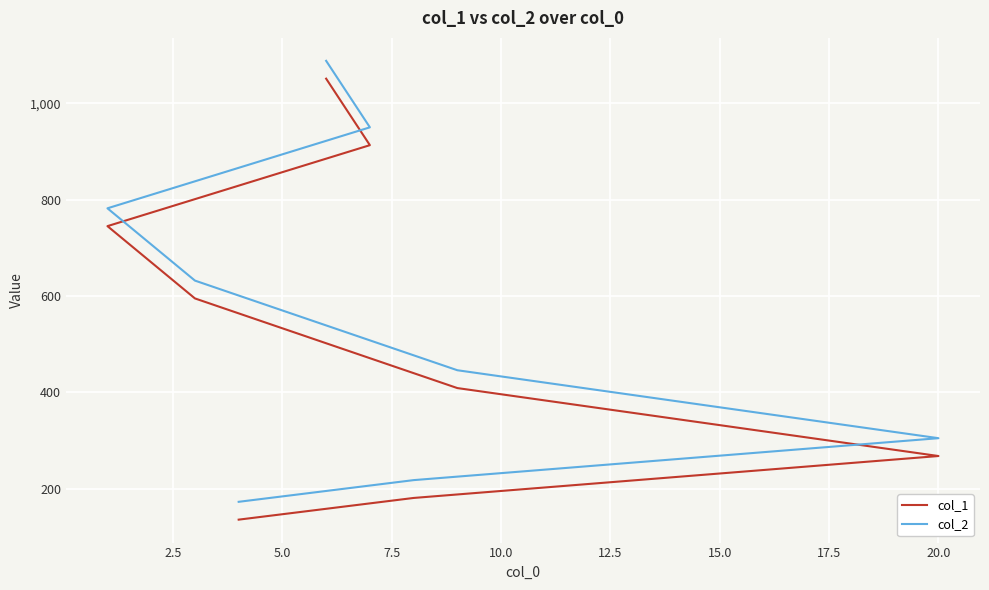

What is the value of the col_2 point at the 2nd from the left?

218